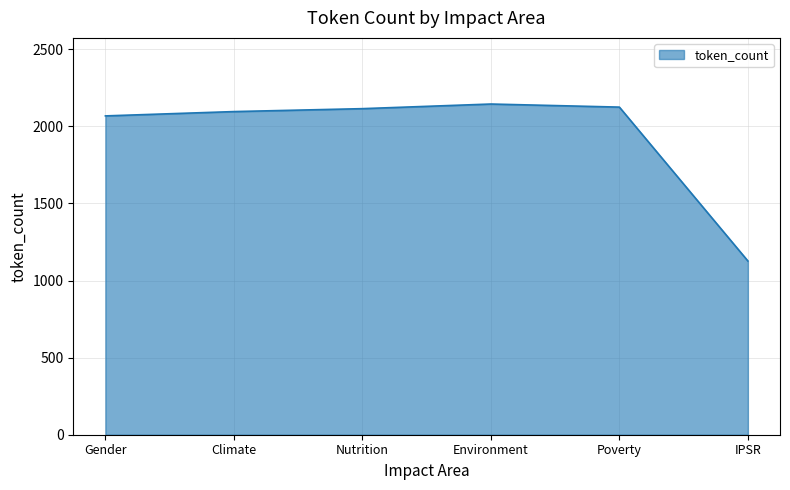

Is it true that the value at Climate is 2096?

True